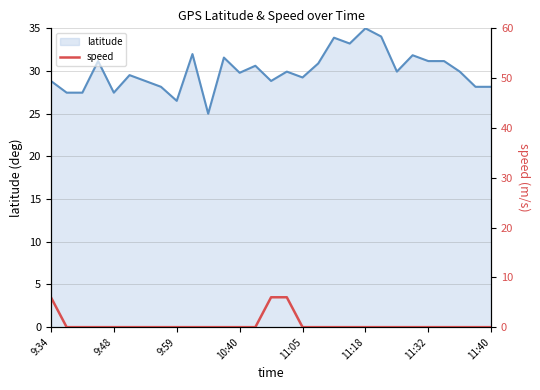

Where is the data nearest to the value 3?

9:34